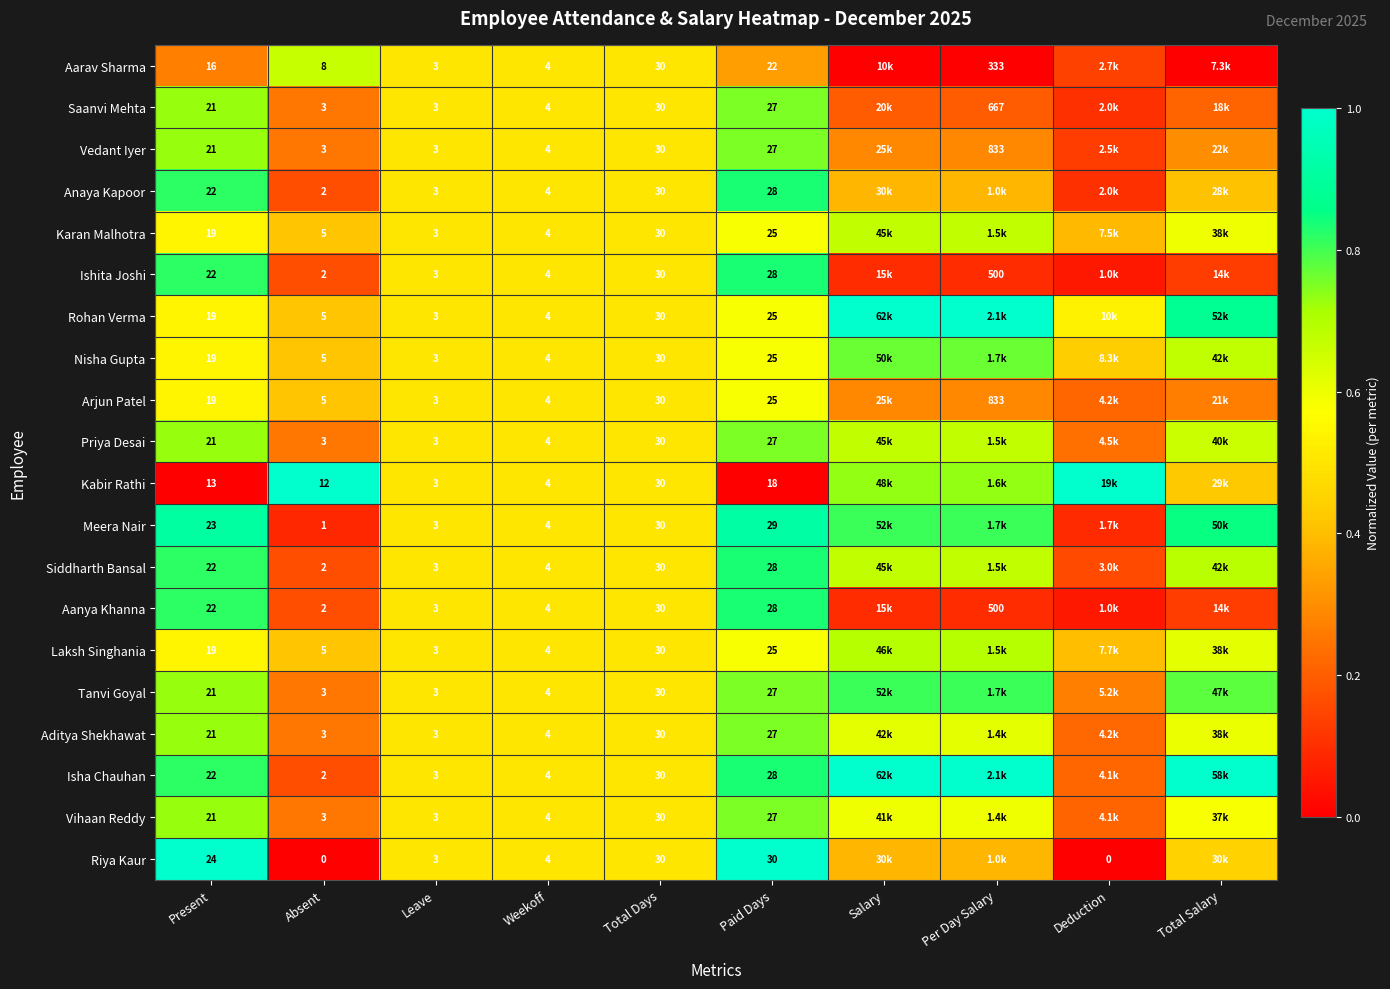

Is the value of Nisha Gupta at Leave greater than the value of Aarav Sharma at Total Days?

No